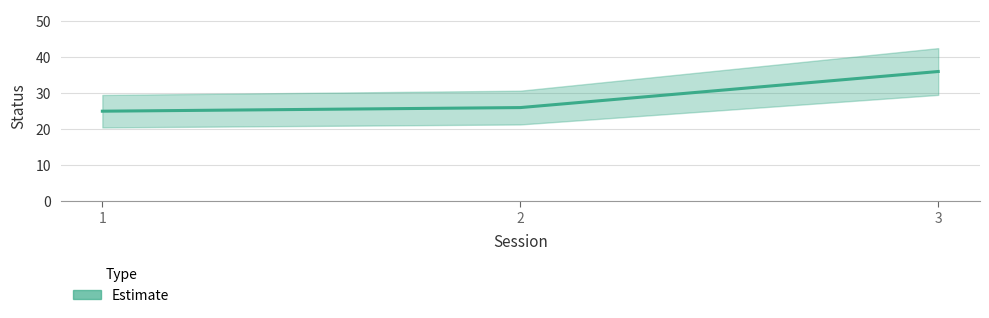

Is it true that the value at 2 is 26?

True